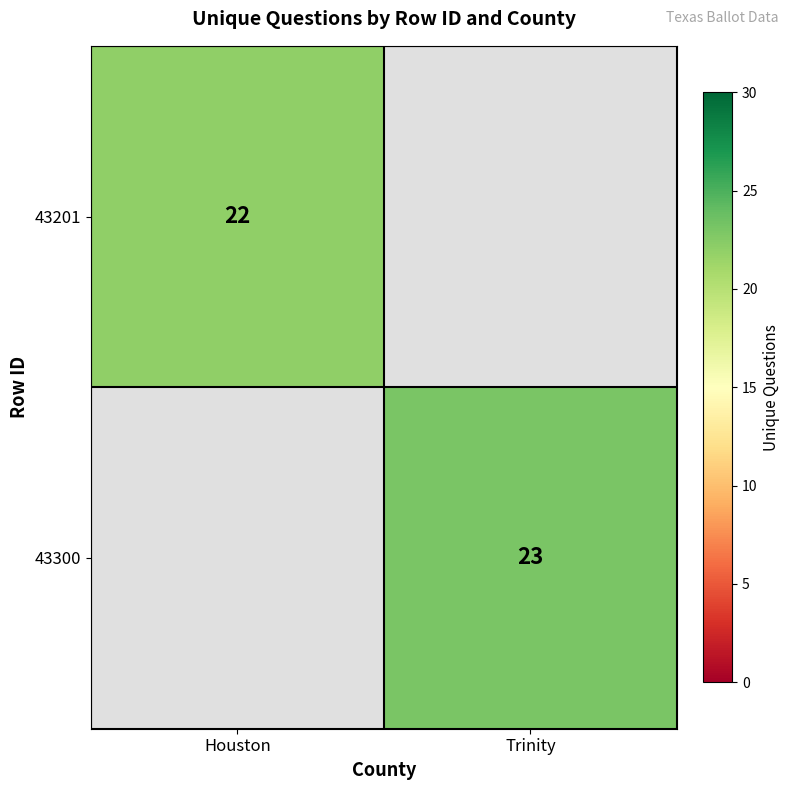

The 43201 series shows 22 at Houston. True or false?

True